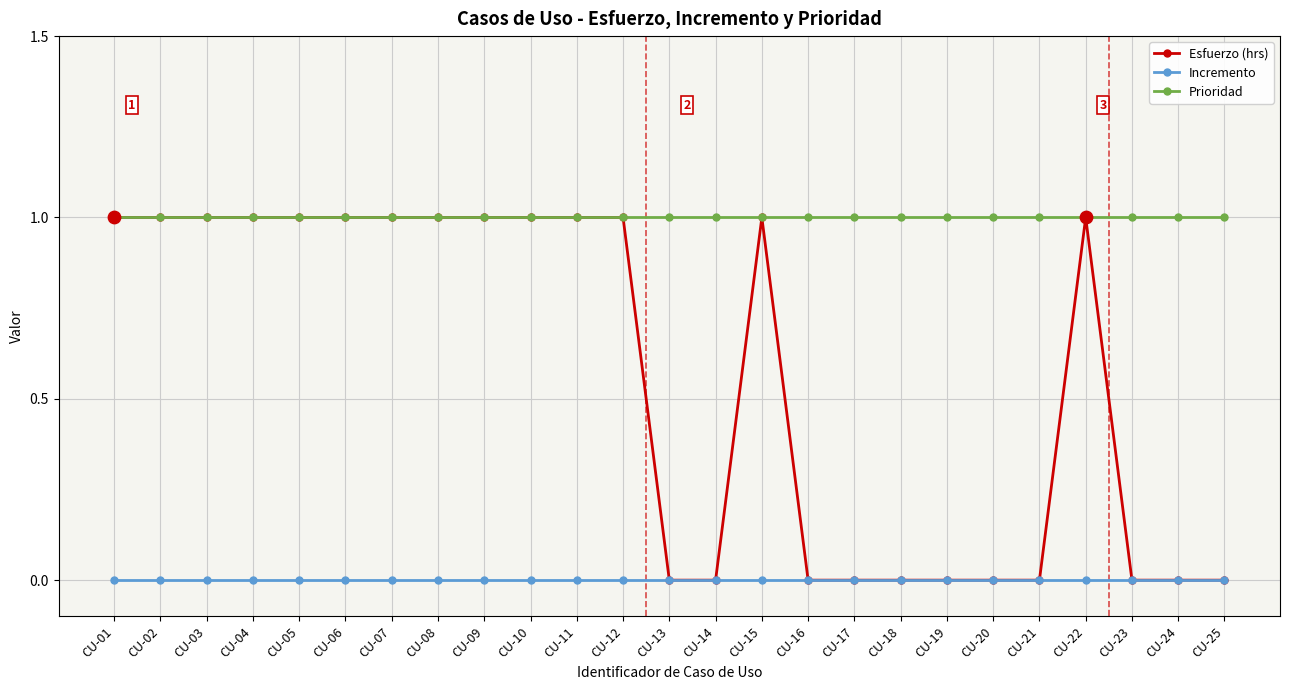

What are all the series names shown in the legend?

Esfuerzo (hrs), Incremento, Prioridad